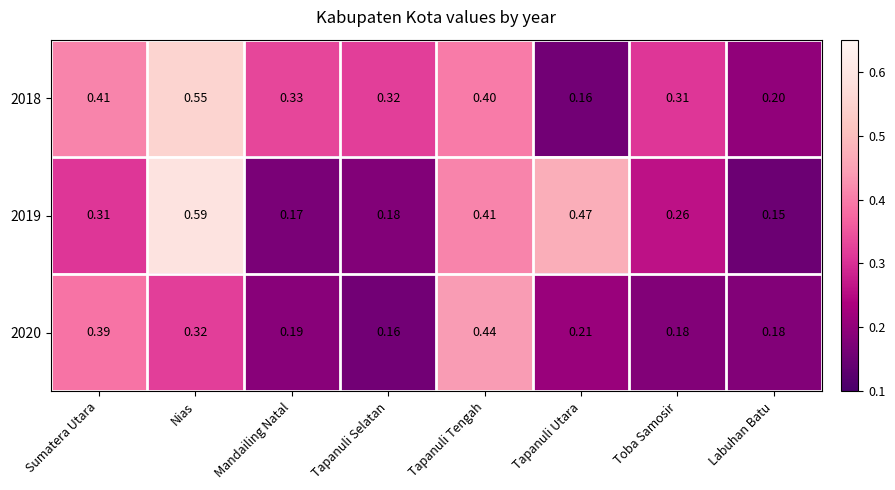

Which label corresponds to the smallest value in the chart?

Labuhan Batu